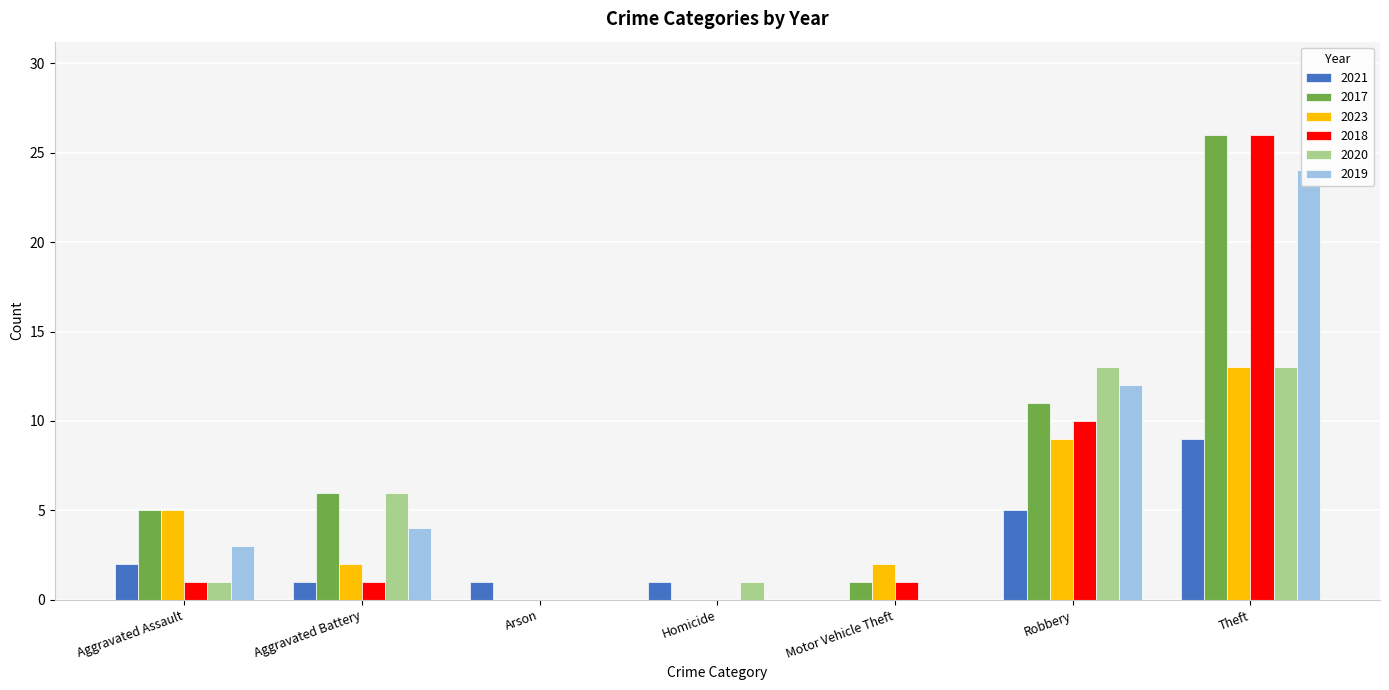

What is the label of the 3rd bar from the right?

Motor Vehicle Theft